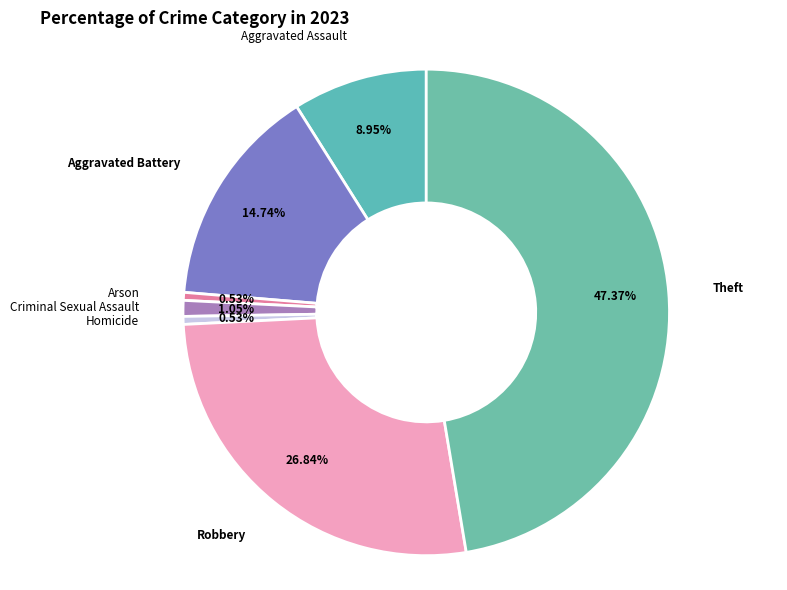

Combined, what portion of the pie is Arson and Homicide?

1.1%